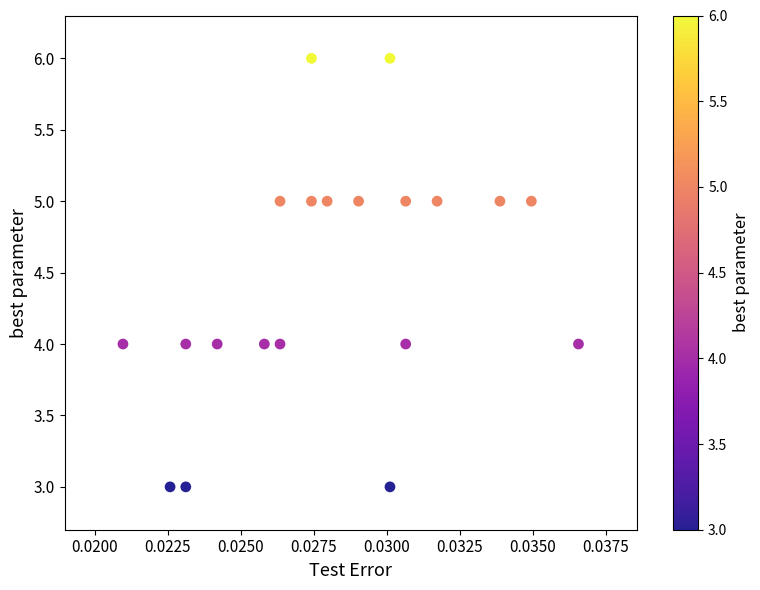

What is the range of Y values (max minus min)?

3